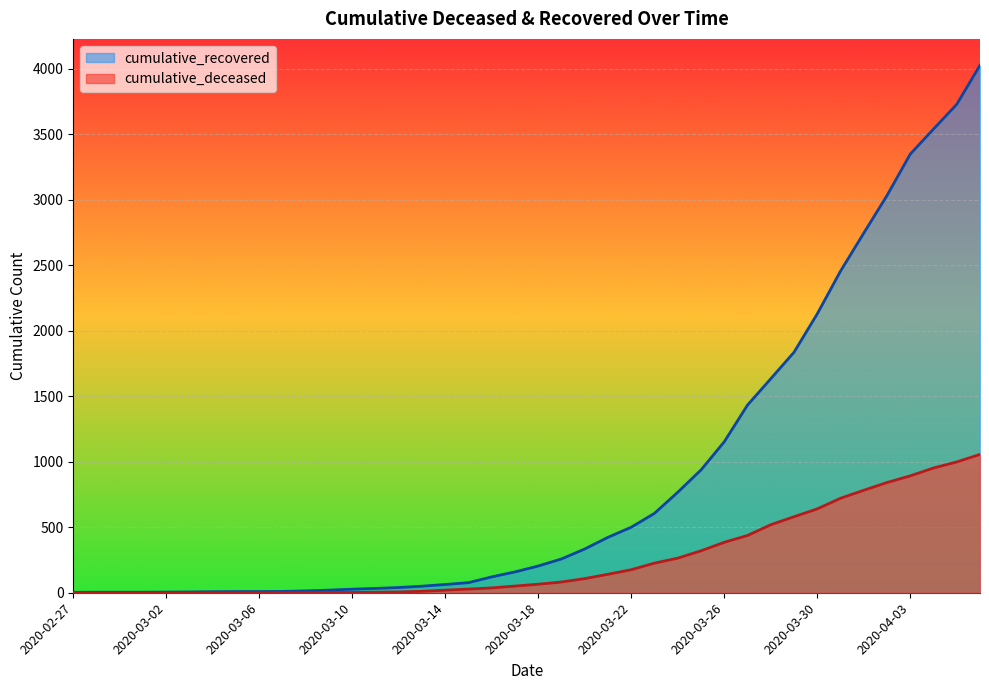

At which label does cumulative_recovered reach its minimum?

2020-02-27